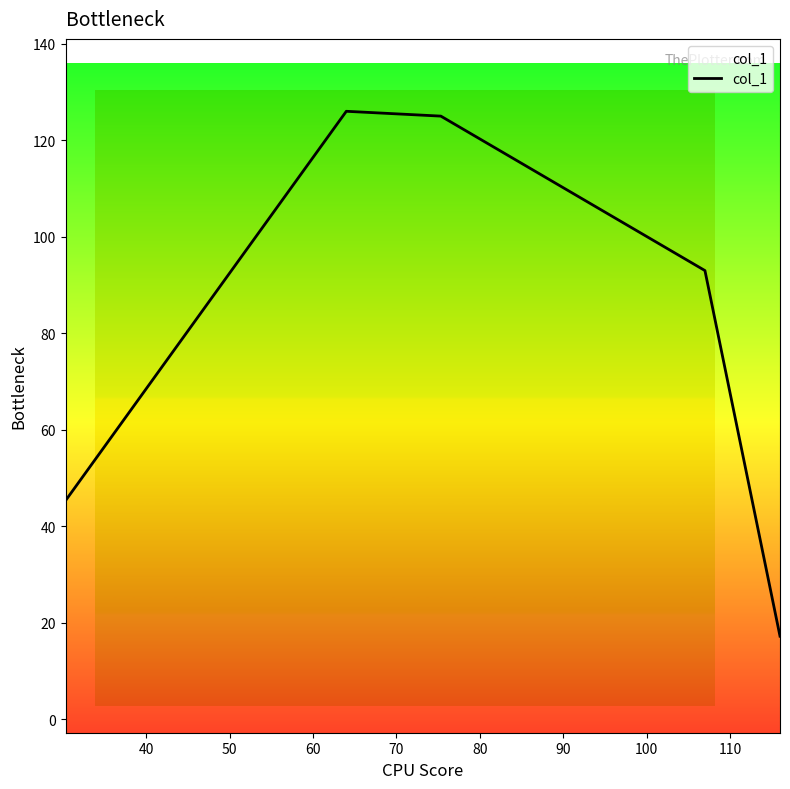

Does the chart display data point markers on the line(s)?

No